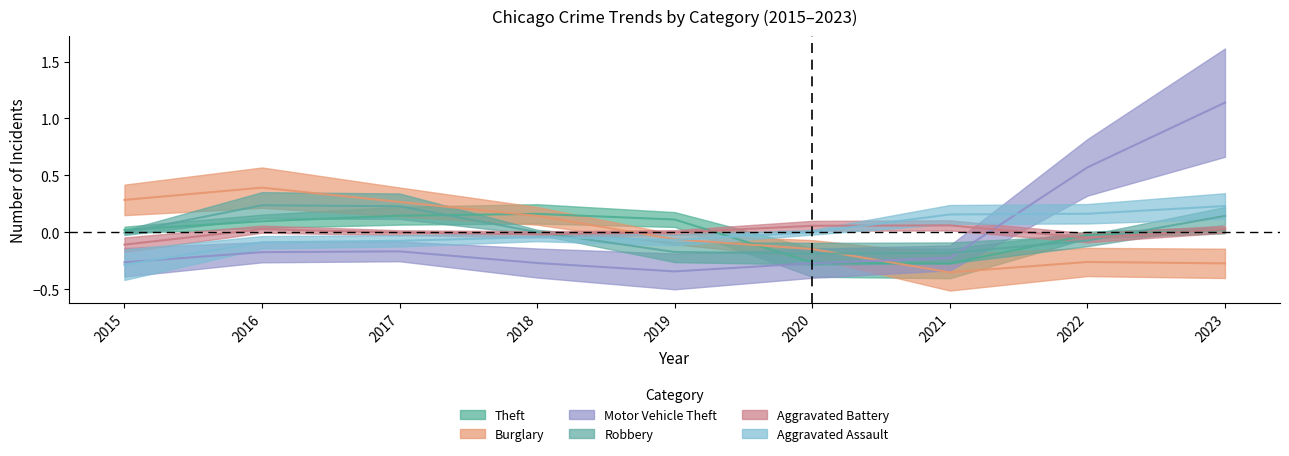

In Aggravated Assault, how many points are higher than both neighbors (excluding endpoints)?

1